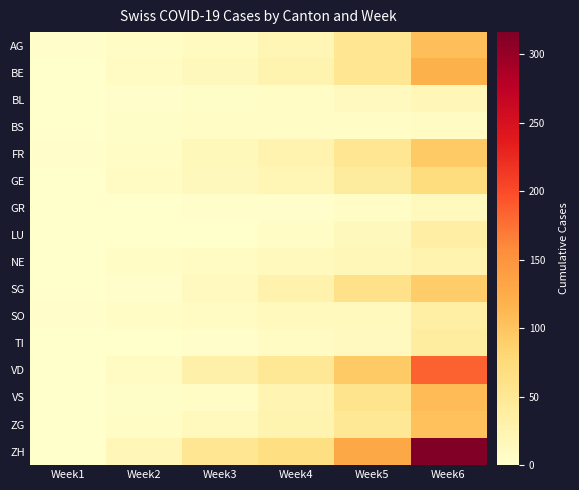

Rank the series at Week3 from lowest to highest value.

LU, GR, TI, BL, BS, VS, NE, SO, AG, SG, ZG, BE, GE, FR, VD, ZH